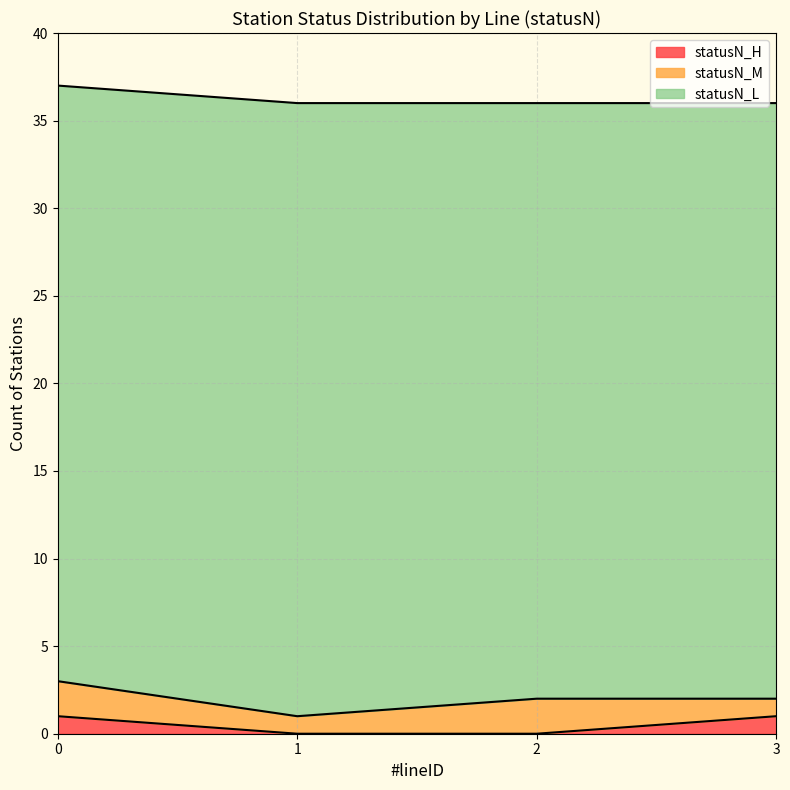

True or false: statusN_H has a value of 1 at 0.

True